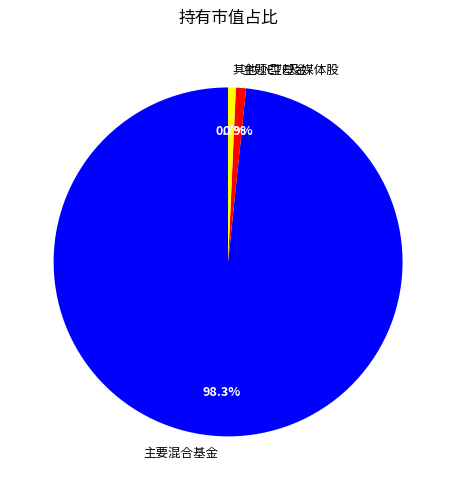

Does any single category account for the majority?

Yes